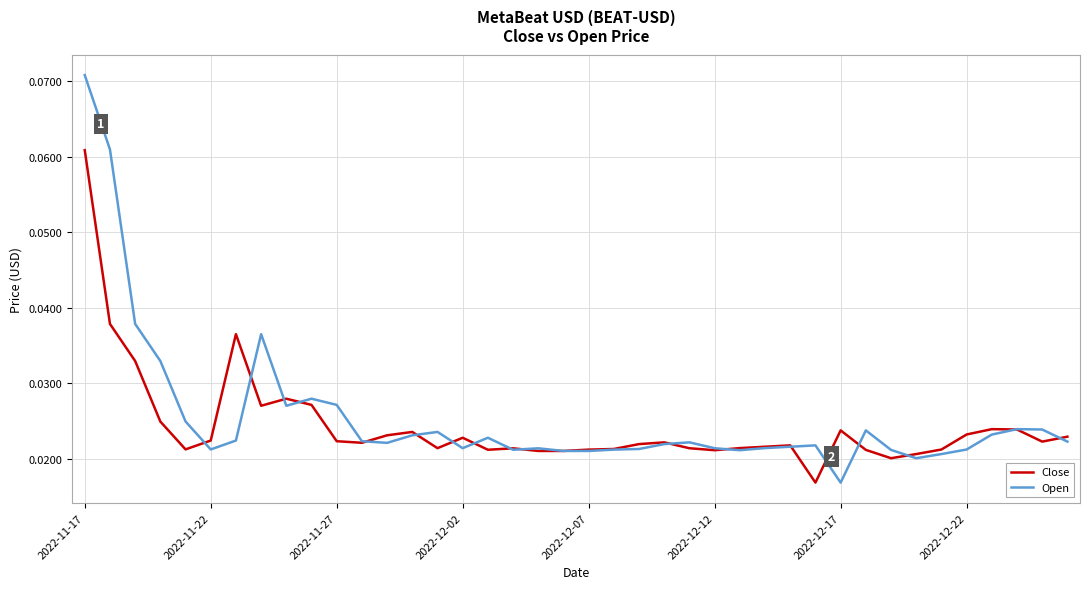

List the series in order of their peak value, highest first.

Open, Close